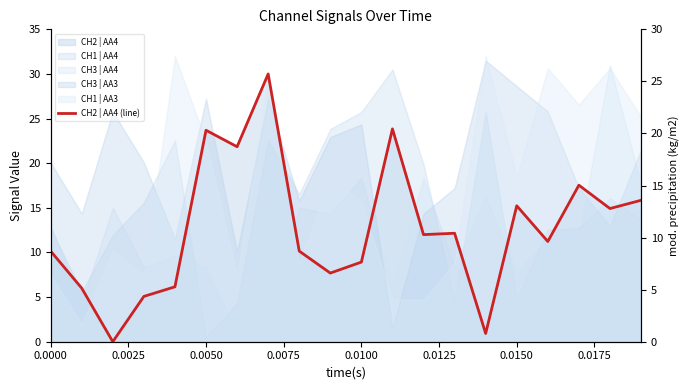

What is the change in value from 0.0025 to 0.0075?

-0.9